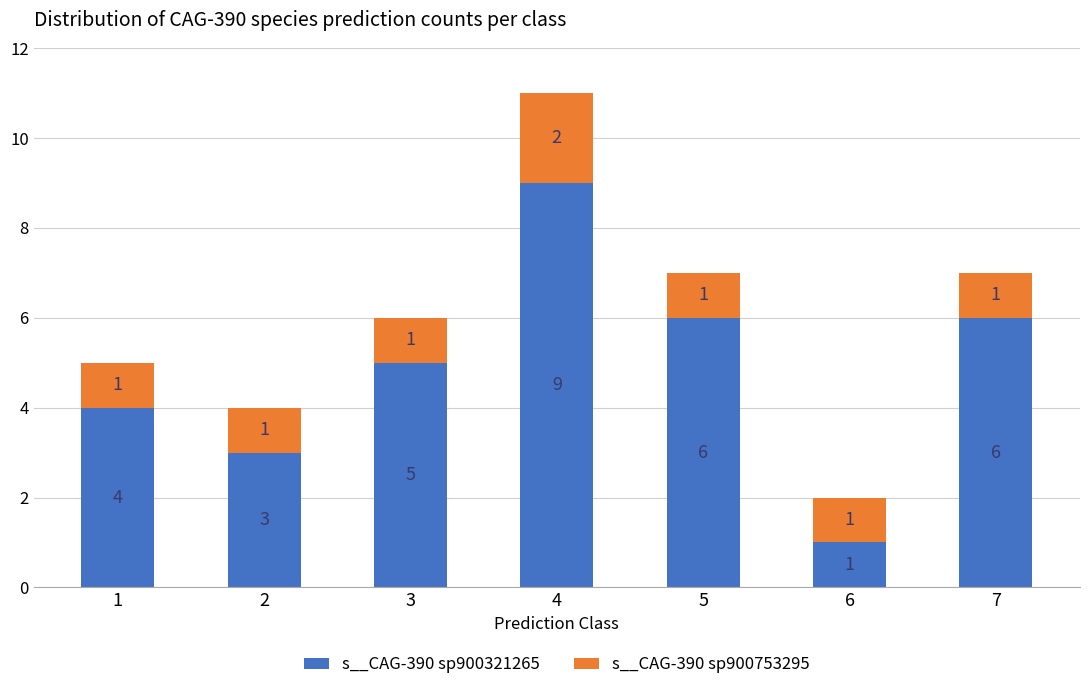

Reading left to right, what are the values for s__CAG-390 sp900321265?

1=4	2=3	3=5	4=9	5=6	6=1	7=6